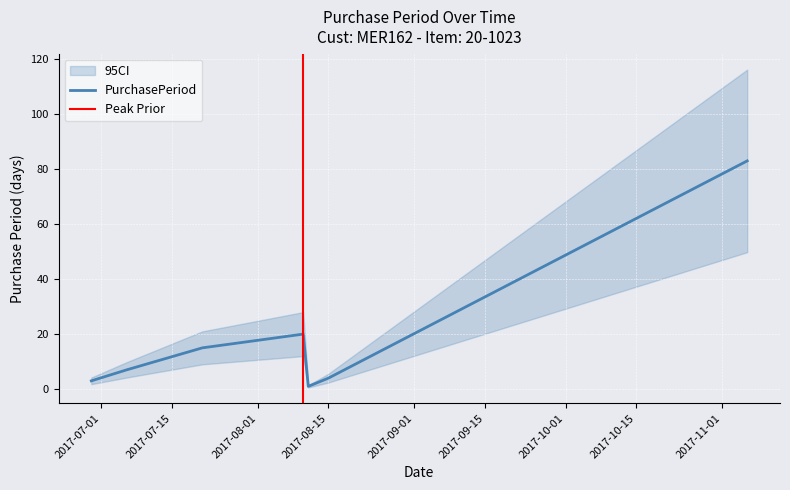

Reading left to right, list all the values displayed in this chart.

2017-06-29=3	2017-07-06=7	2017-07-21=15	2017-08-10=20	2017-08-11=1	2017-08-15=4	2017-11-06=83